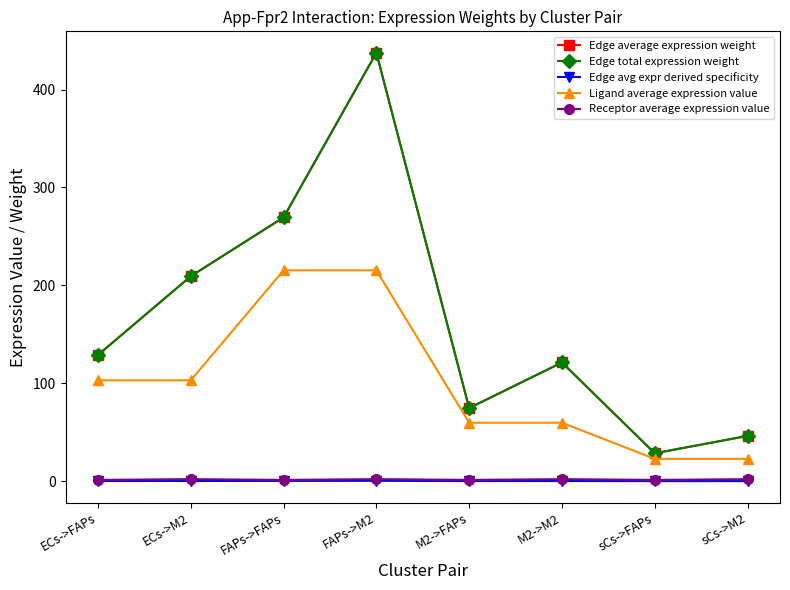

True or false: Edge total expression weight and Edge average expression weight cross at least once.

False